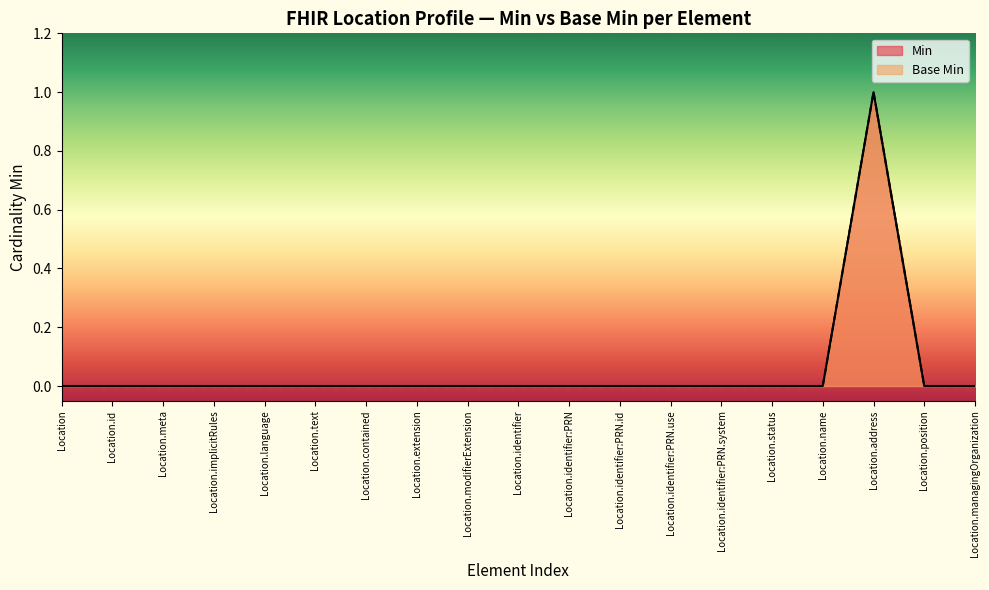

Reading left to right, list all the values displayed in this chart.

Min: 0	0	0	0	0	0	0	0	0	0	0	0	0	0	0	0	1	0	0
Base Min: 0	0	0	0	0	0	0	0	0	0	0	0	0	0	0	0	1	0	0